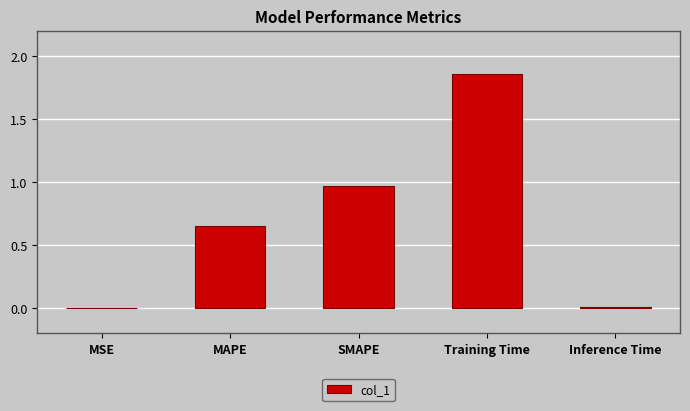

True or false: the data shows 1.1 at Training Time.

False